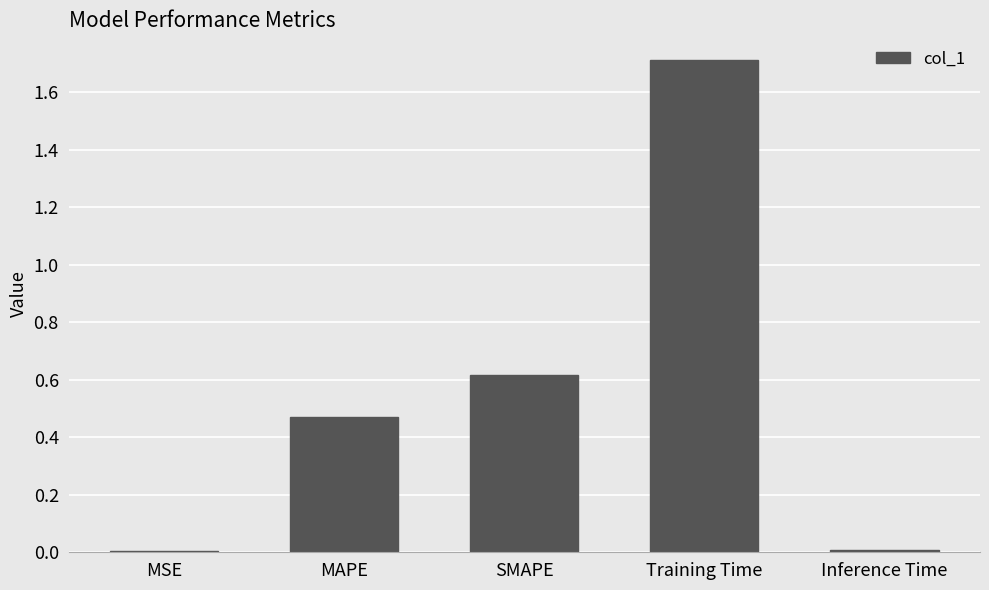

Is it true that the value at Training Time is 1.7?

True